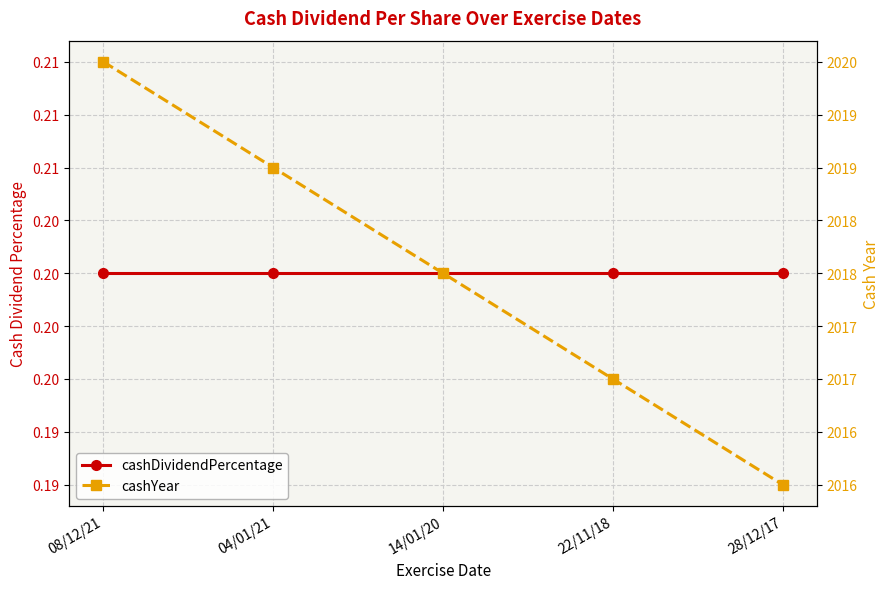

True or false: cashDividendPercentage and cashYear cross at least once.

False